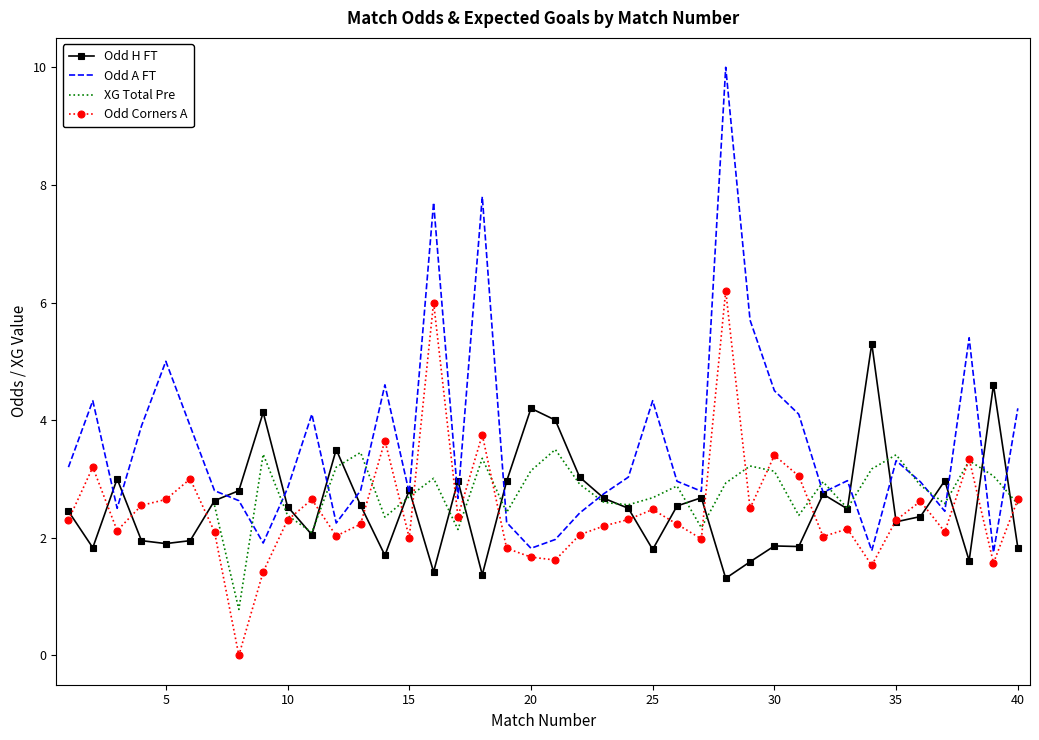

At how many categories does at least one series exceed 3?

26